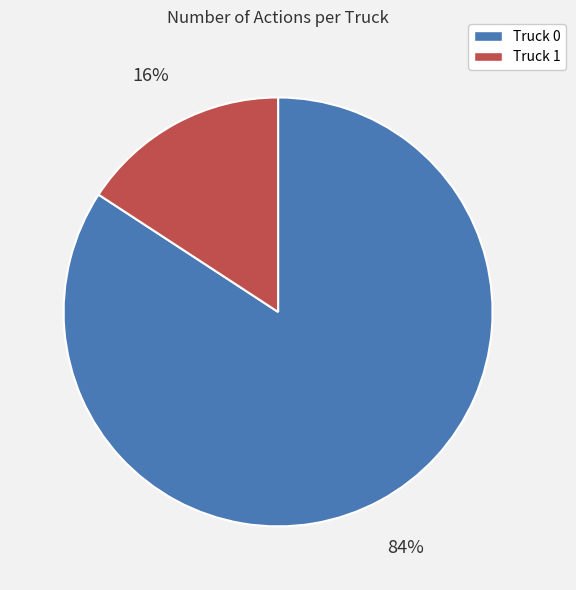

Does Truck 1 account for over 50% of the chart?

No